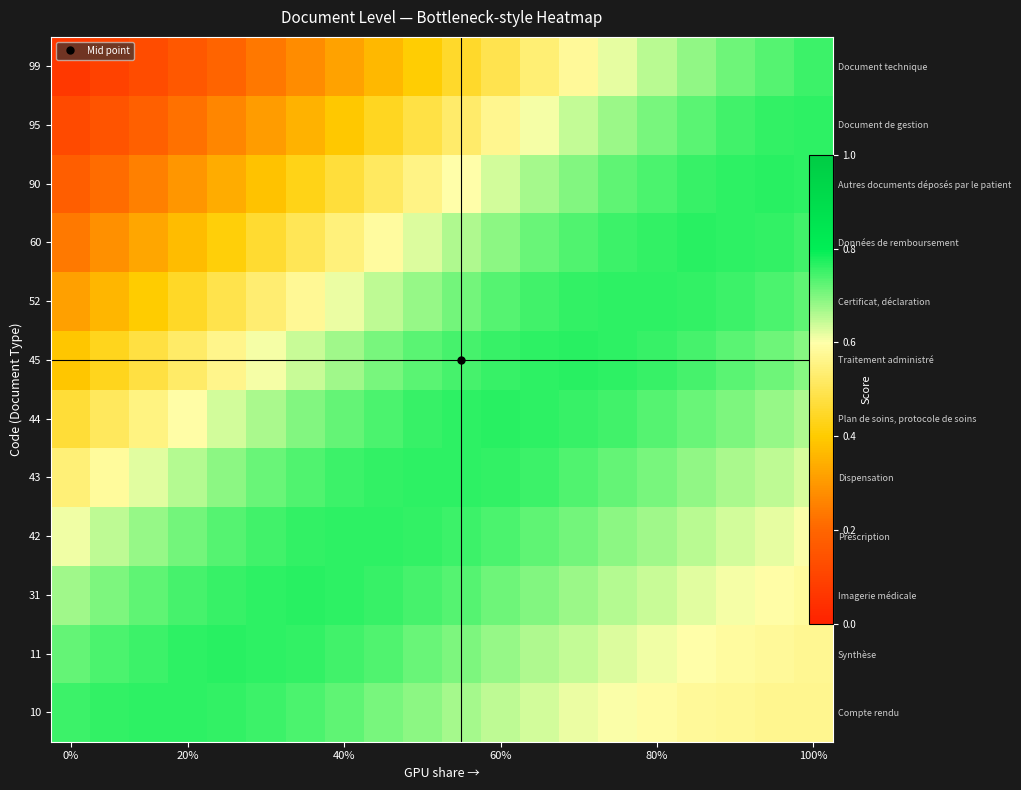

The 95 series shows 0.0 at 0%. True or false?

False